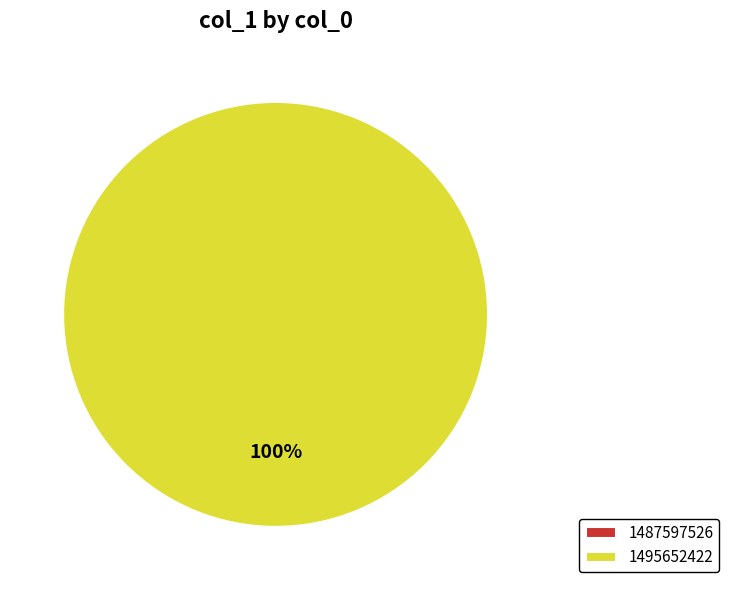

True or false: 1495652422 accounts for 100% of the total.

True